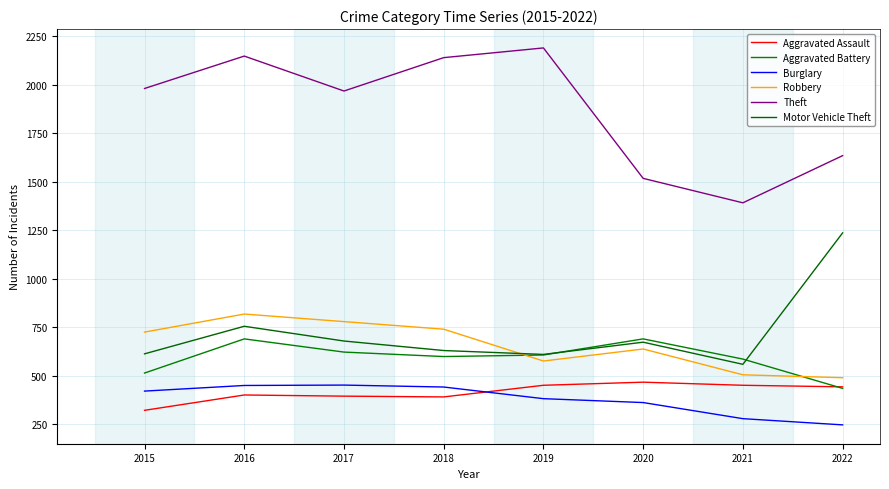

Which has a higher value, 2022 or 2015?

2022